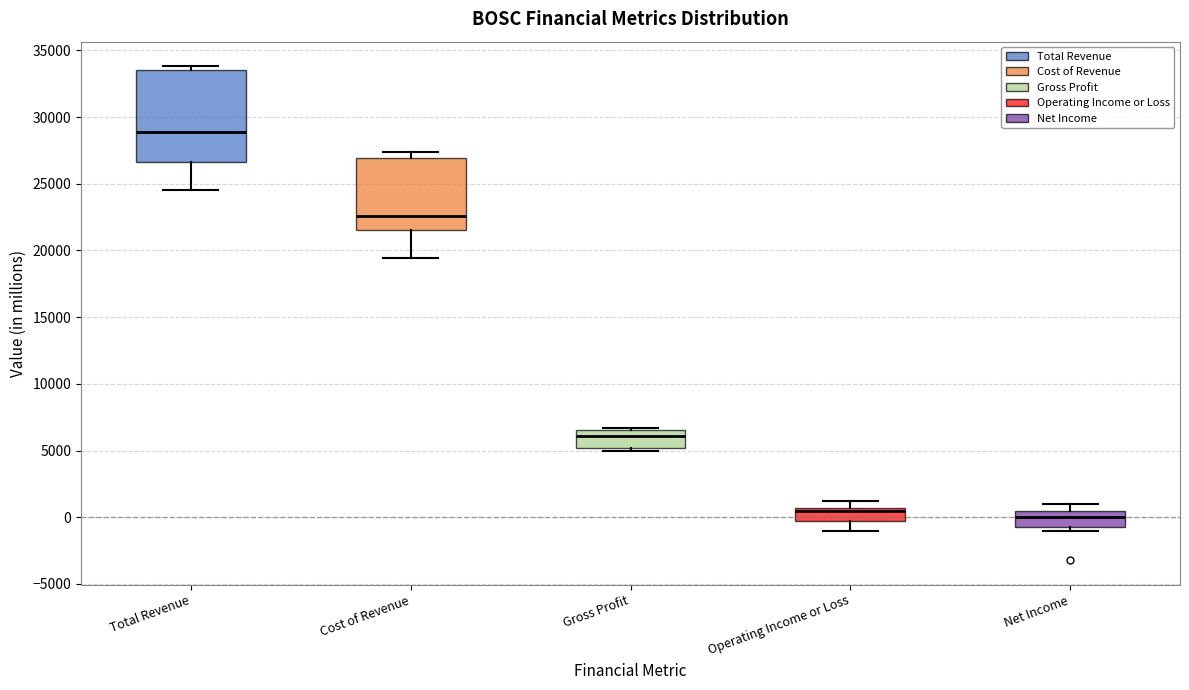

Which box has the lowest median line?

Net Income